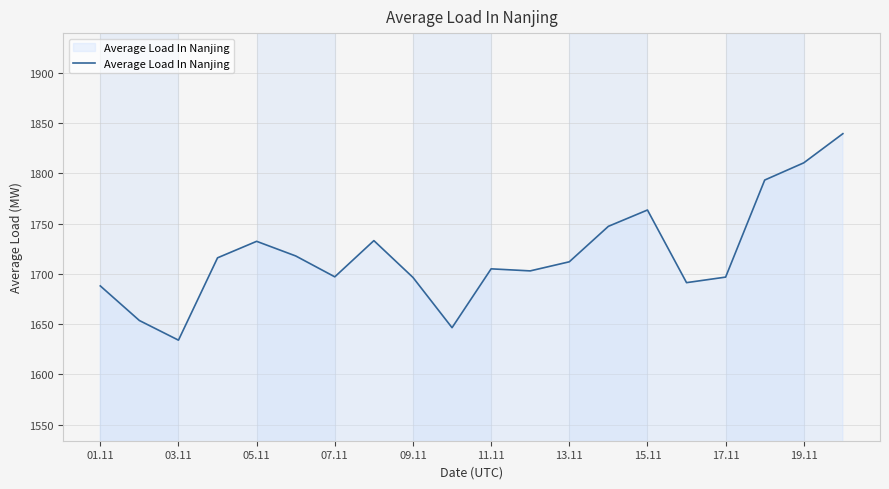

What is the minimum value shown in the chart?

1634.0